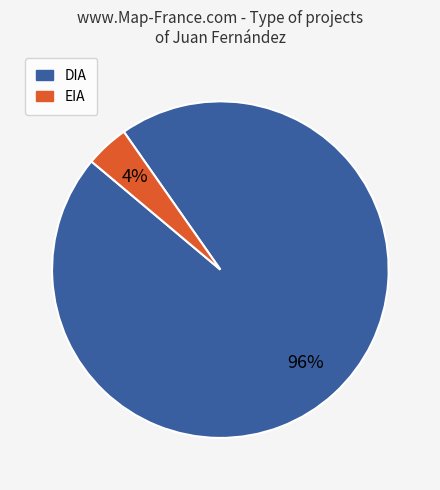

Rank the categories by value from lowest to highest.

EIA, DIA